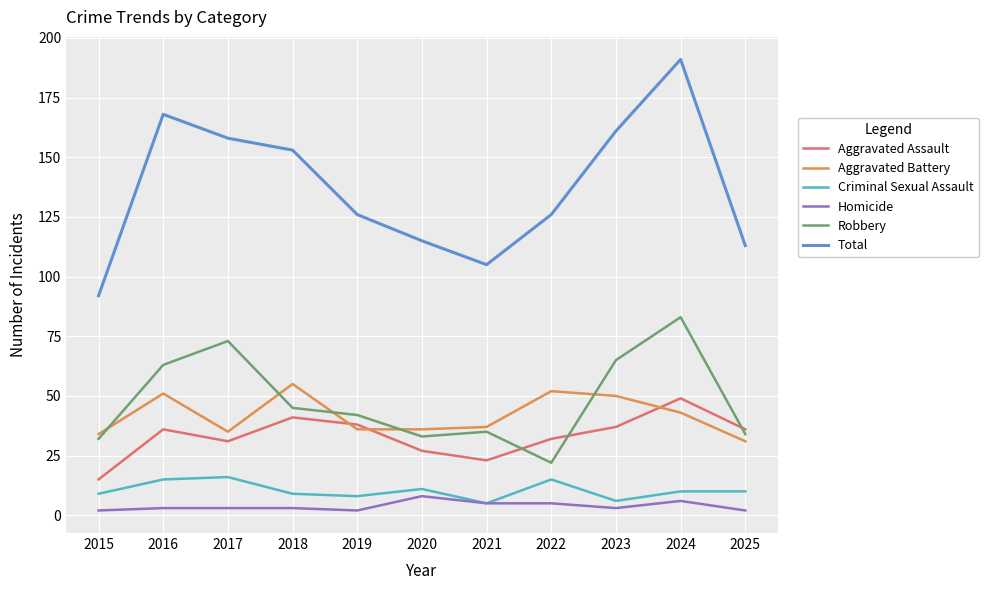

Which series has the largest total across all categories?

Total